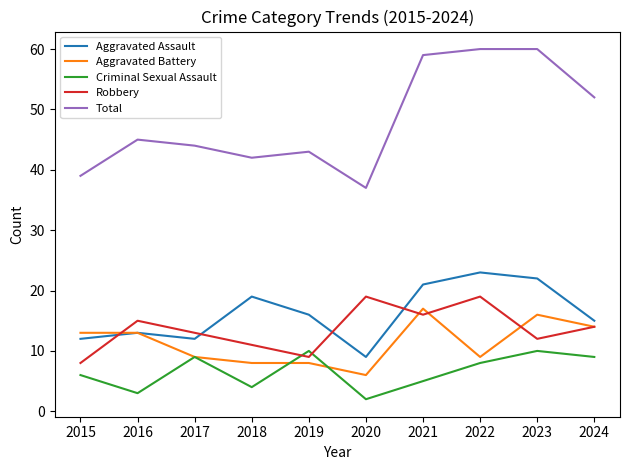

True or false: Aggravated Assault and Criminal Sexual Assault cross at least once.

False